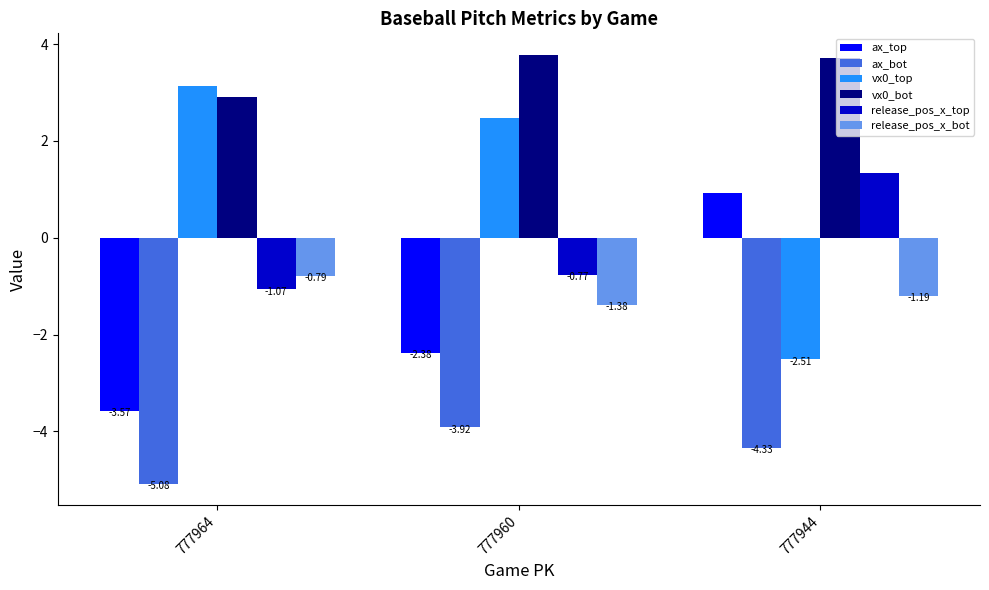

Count the number of data series in this chart.

6